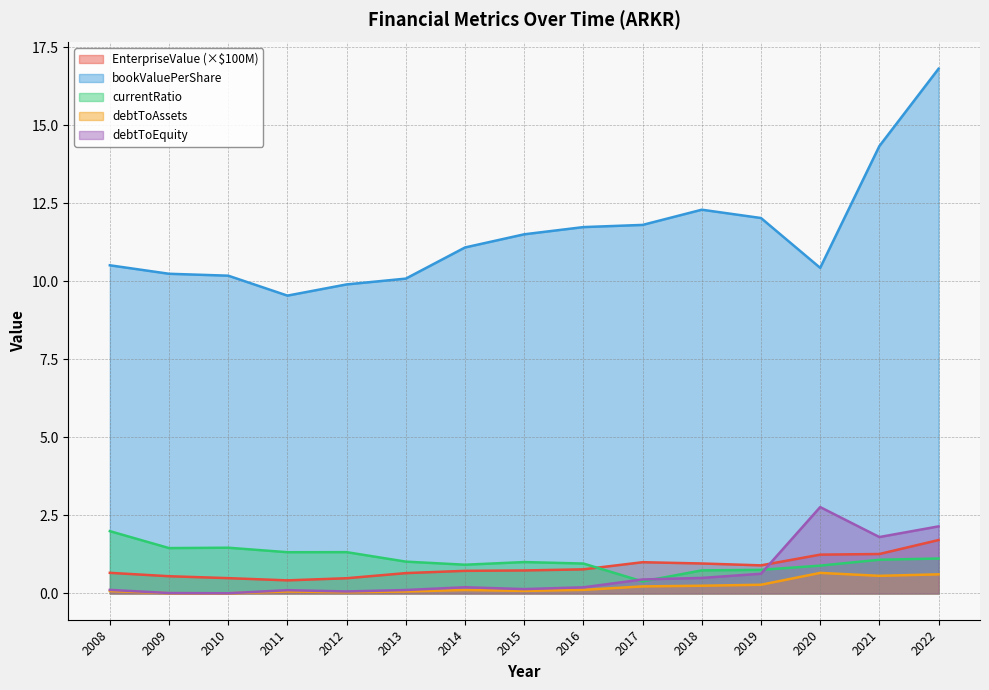

What is the value of the EnterpriseValue point at the 12th from the left?

0.9